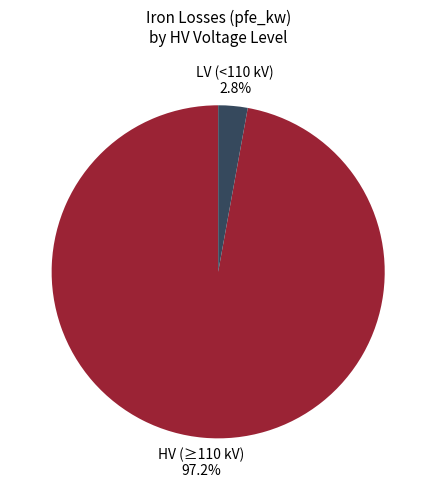

Is there a majority slice in this chart?

Yes